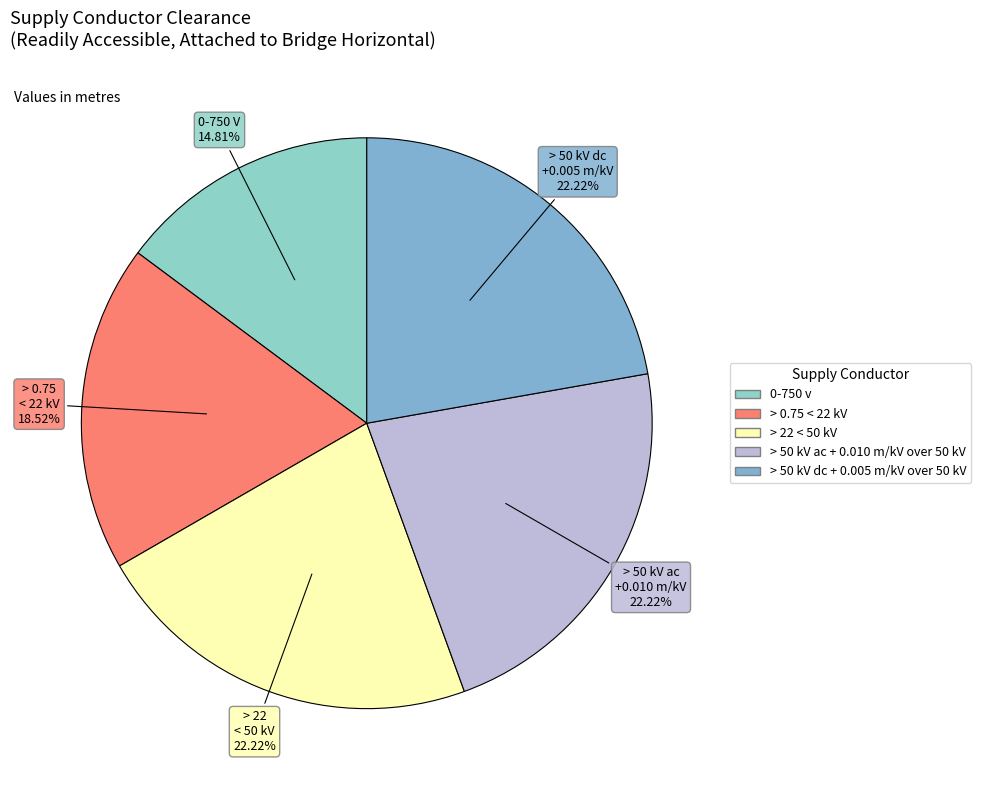

To the nearest percent, what is the difference between the largest and smallest slice percentages?

7%